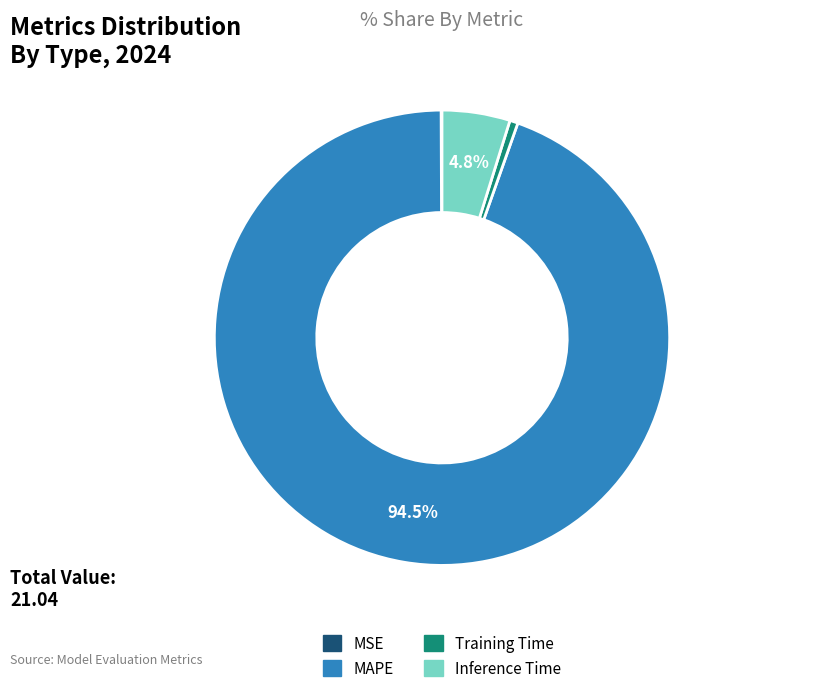

What percentage is NOT represented by MAPE?

5.5%